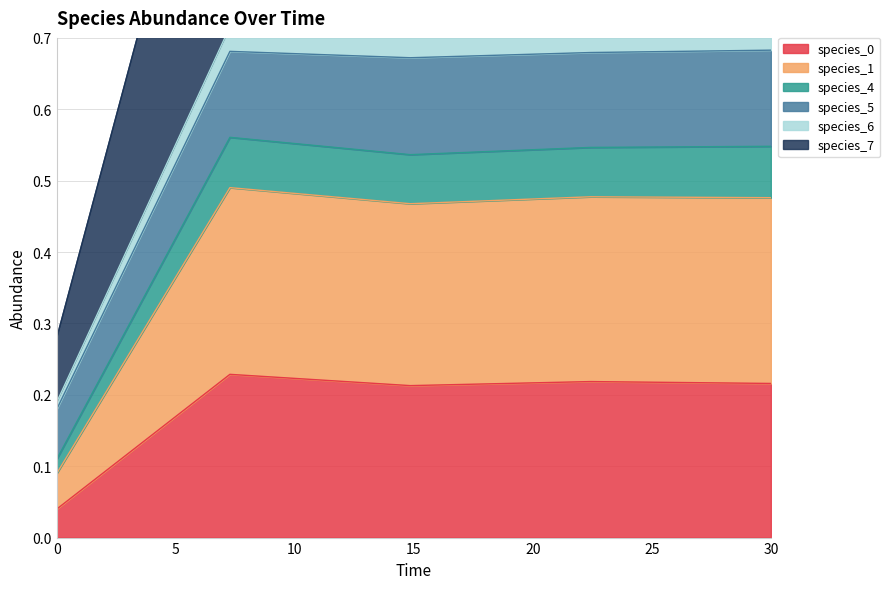

Count the species_5 values in the range 0 to 1.

5